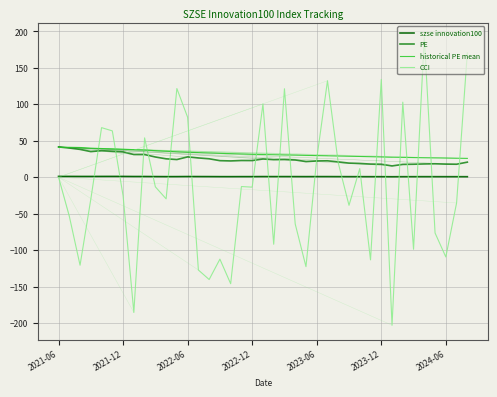

Which series has the largest range (max minus min)?

CCI